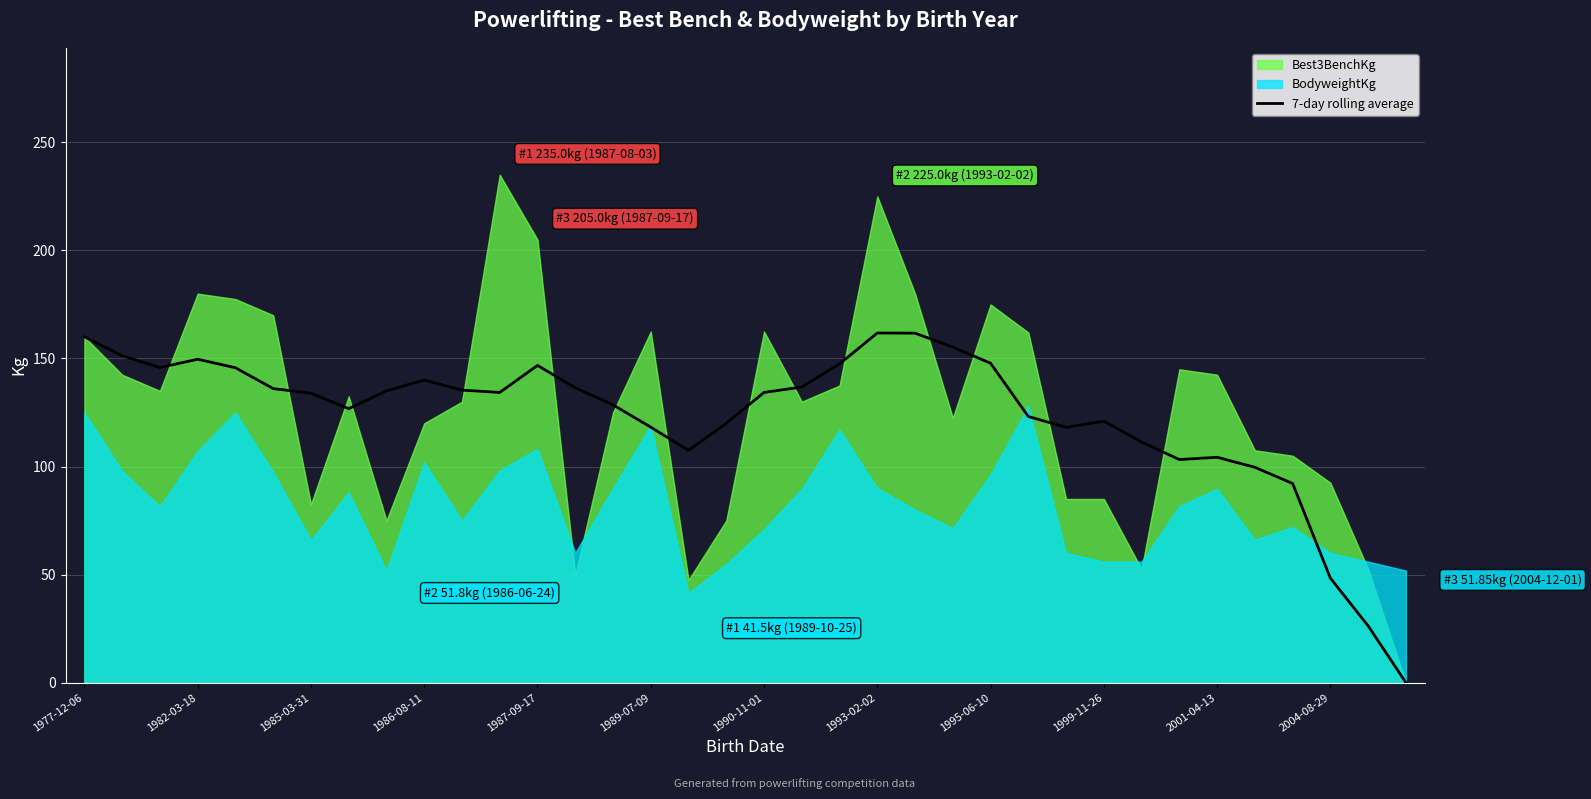

What is the ratio of the value at 25 to the value at 32?

1.3